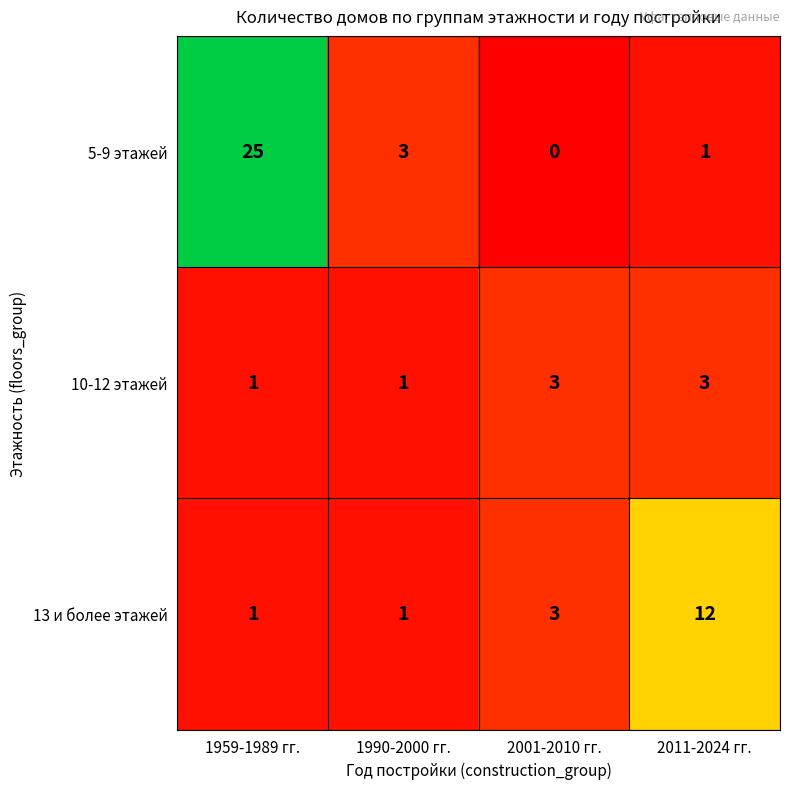

Rank the series by their average value, from lowest to highest.

10-12 этажей, 13 и более этажей, 5-9 этажей